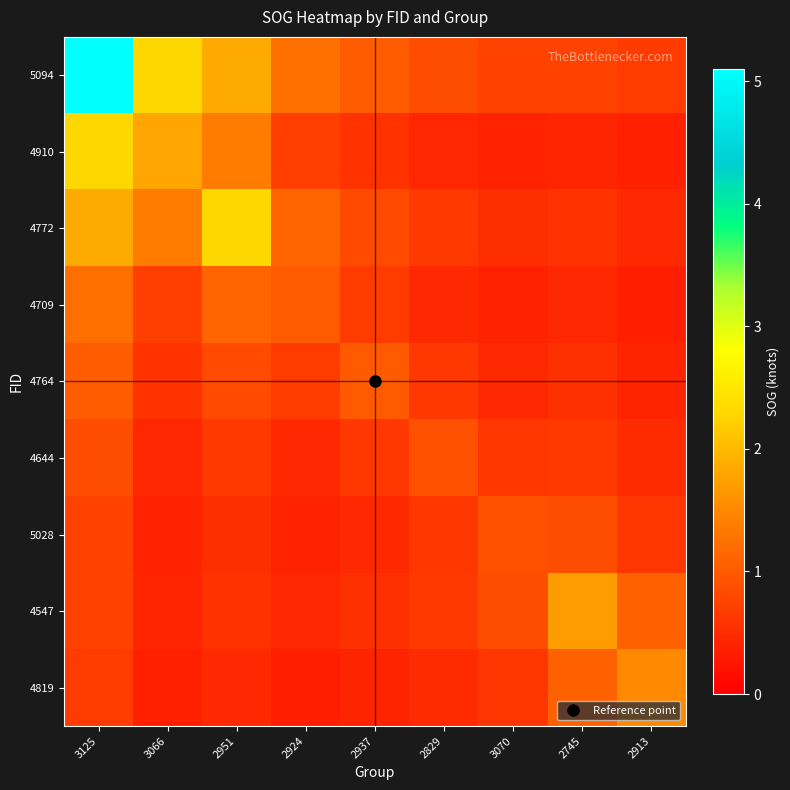

Reading left to right, transcribe all the data shown in this chart.

row_0: 3125=5.1	3066=2.3	2951=1.8	2924=1.2	2937=1.0	2829=0.9	3070=0.8	2745=0.8	2913=0.7
row_1: 3125=2.3	3066=1.8	2951=1.4	2924=0.7	2937=0.6	2829=0.5	3070=0.4	2745=0.4	2913=0.4
row_2: 3125=1.8	3066=1.4	2951=2.3	2924=1.1	2937=0.8	2829=0.6	3070=0.5	2745=0.6	2913=0.5
row_3: 3125=1.2	3066=0.7	2951=1.1	2924=1.0	2937=0.7	2829=0.5	3070=0.4	2745=0.5	2913=0.4
row_4: 3125=1.0	3066=0.6	2951=0.8	2924=0.7	2937=1.0	2829=0.6	3070=0.5	2745=0.5	2913=0.4
row_5: 3125=0.9	3066=0.5	2951=0.6	2924=0.5	2937=0.6	2829=0.9	3070=0.6	2745=0.7	2913=0.5
row_6: 3125=0.8	3066=0.4	2951=0.5	2924=0.4	2937=0.5	2829=0.6	3070=0.9	2745=0.9	2913=0.6
row_7: 3125=0.8	3066=0.4	2951=0.6	2924=0.5	2937=0.5	2829=0.7	3070=0.9	2745=1.7	2913=1.1
row_8: 3125=0.7	3066=0.4	2951=0.5	2924=0.4	2937=0.4	2829=0.5	3070=0.6	2745=1.1	2913=1.5